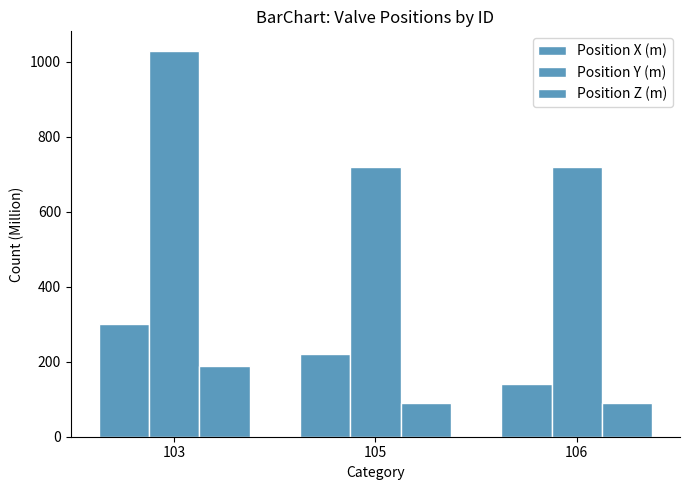

Reading left to right, list all the values displayed in this chart.

Position X (m): 103=300	105=220	106=140
Position Y (m): 103=1029	105=720	106=720
Position Z (m): 103=189	105=90	106=89